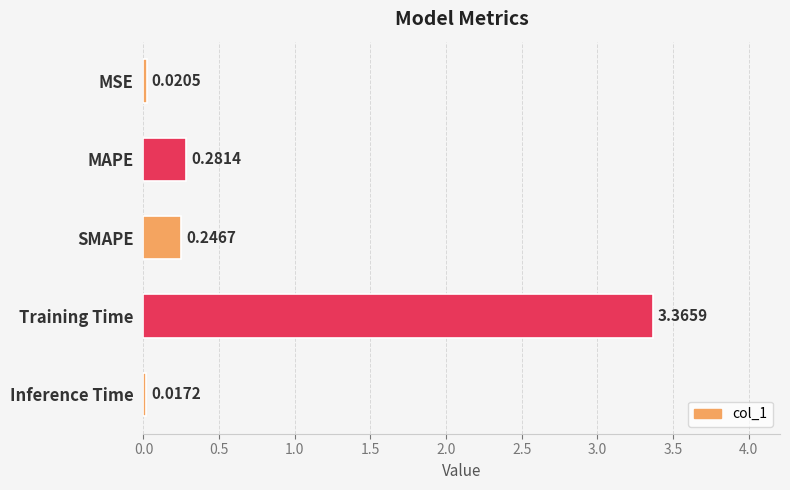

What is the average value?

0.8